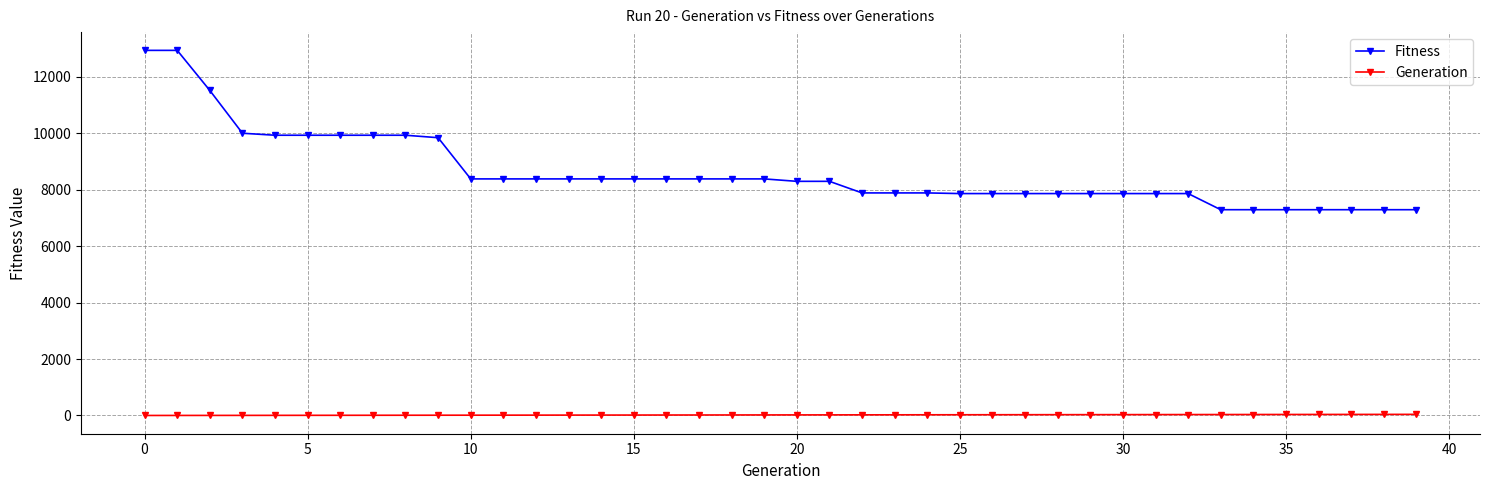

Which series has the widest spread of values?

Fitness